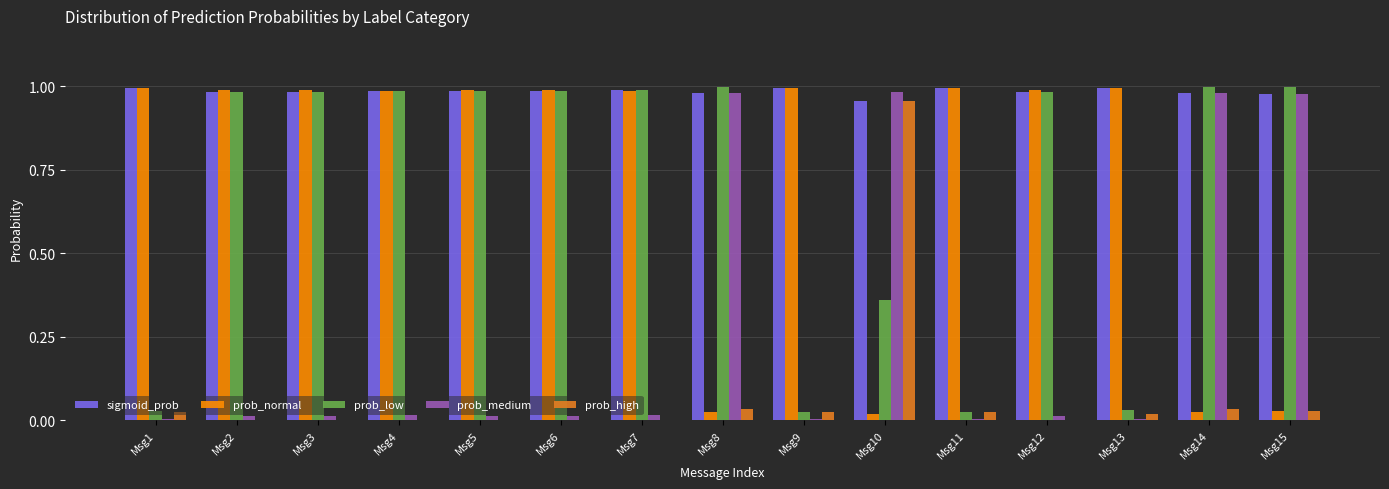

Which series changed the most between Msg4 and Msg13?

prob_low